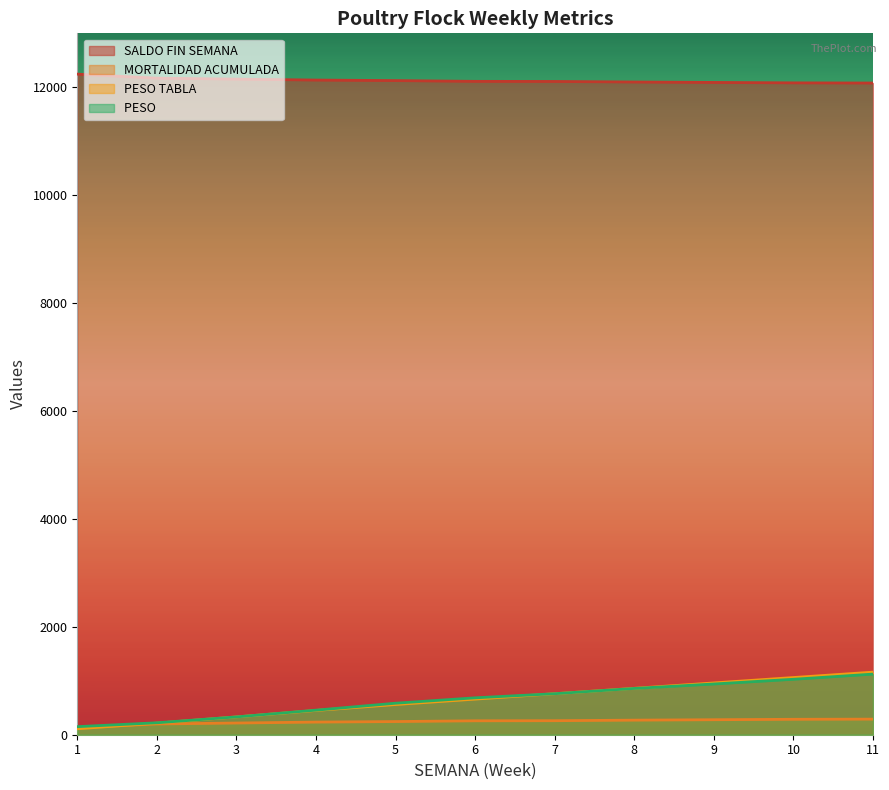

How many series are shown in this chart?

4